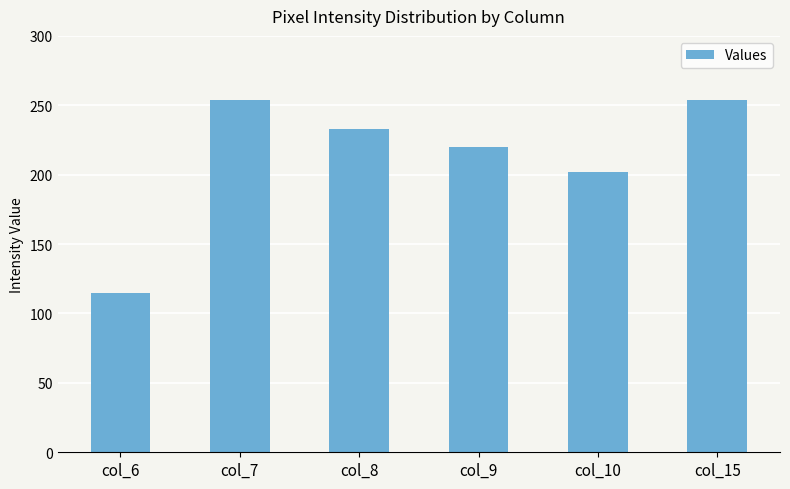

How many data points are less than 233?

3